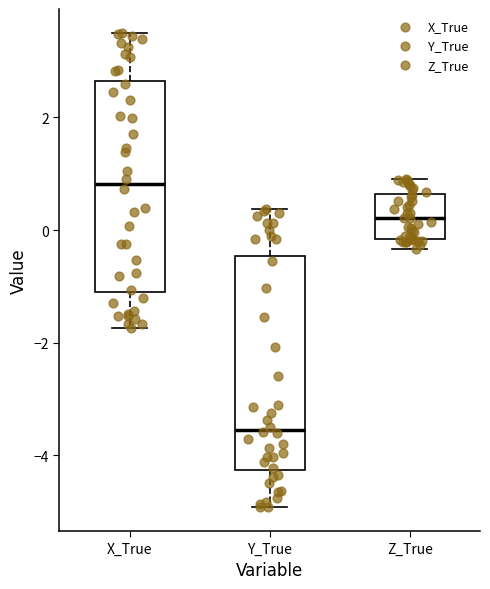

Which box has the lowest median line?

Y_True